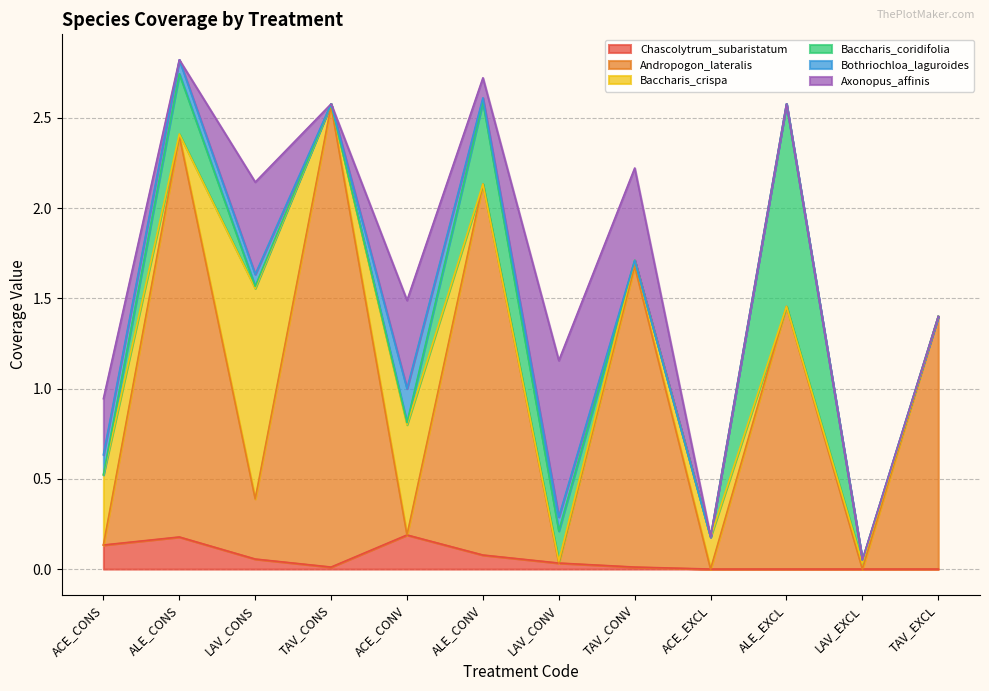

What are all the series names shown in the legend?

Chascolytrum_subaristatum, Andropogon_lateralis, Baccharis_crispa, Baccharis_coridifolia, Bothriochloa_laguroides, Axonopus_affinis